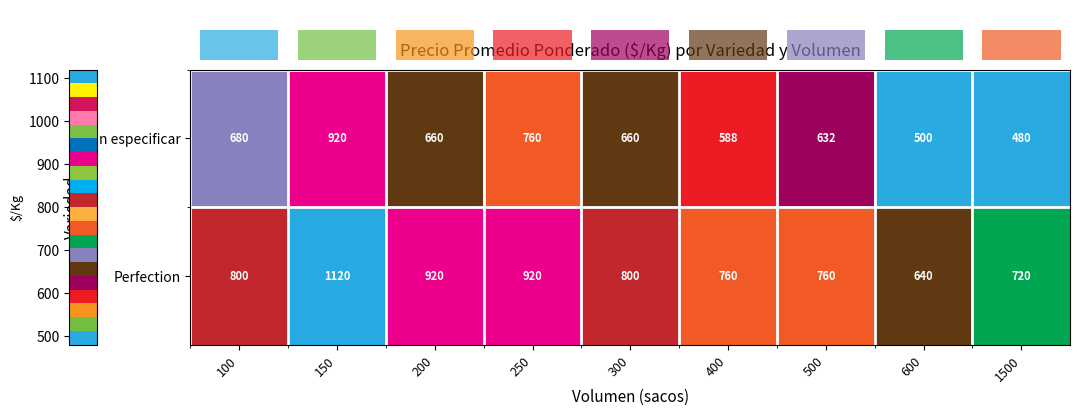

Reading right to left, list all the values displayed in this chart.

Sin especificar: 1500=480	600=500	500=632	400=588	300=660	250=760	200=660	150=920	100=680
Perfection: 1500=720	600=640	500=760	400=760	300=800	250=920	200=920	150=1120	100=800